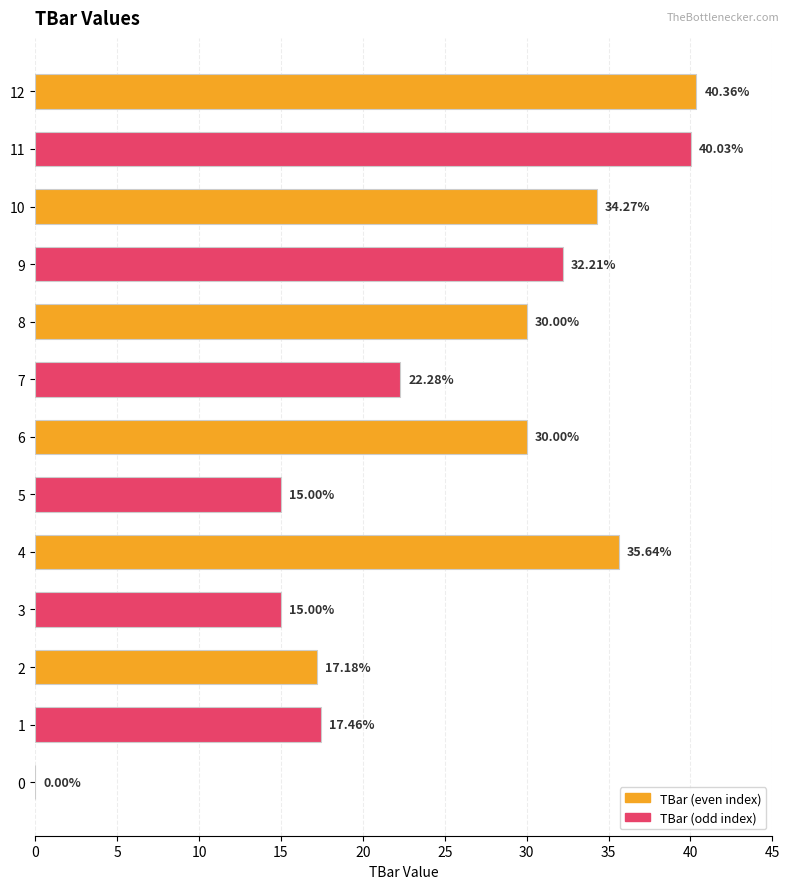

How many categories are shown in the chart?

13